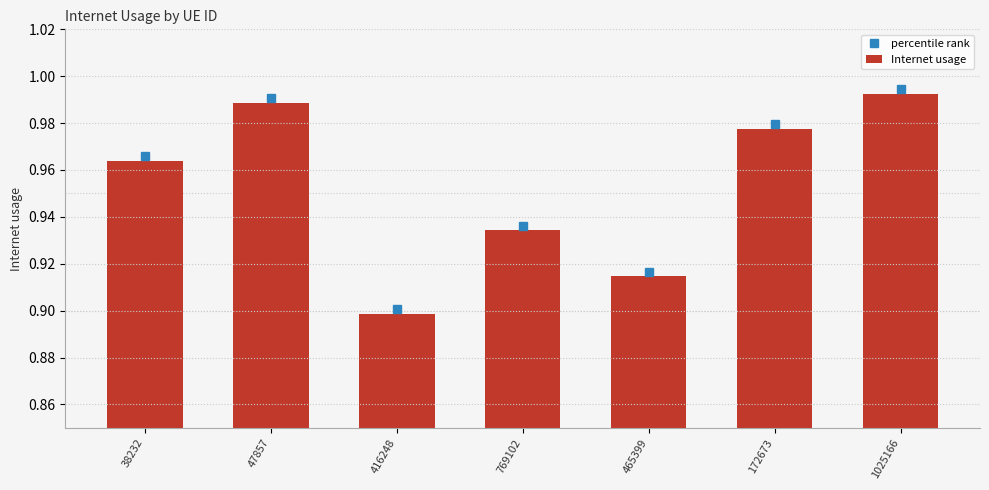

Which has a higher value, 769102 or 172673?

172673